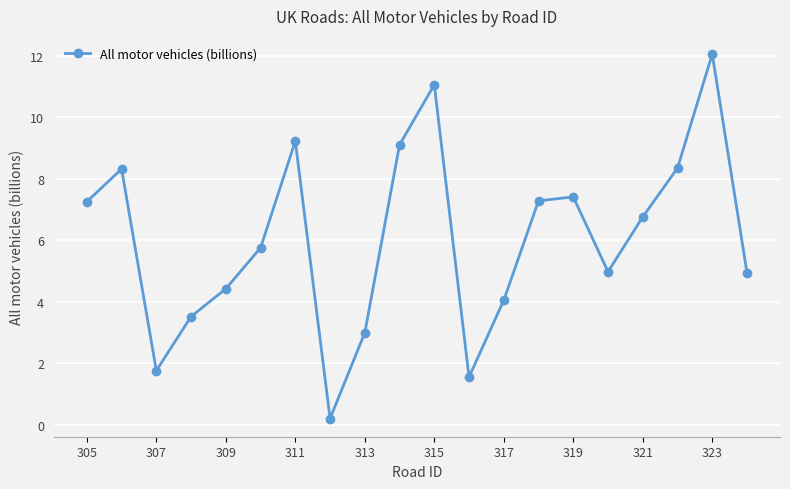

True or false: the data has more than 1 interior local peaks.

True